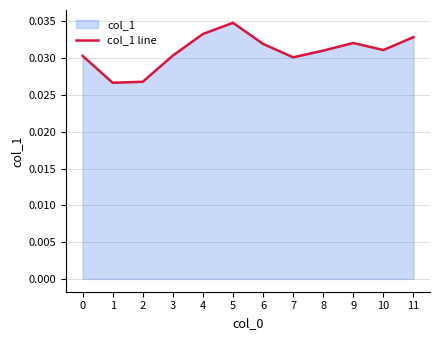

Which category has the highest value across all series?

5